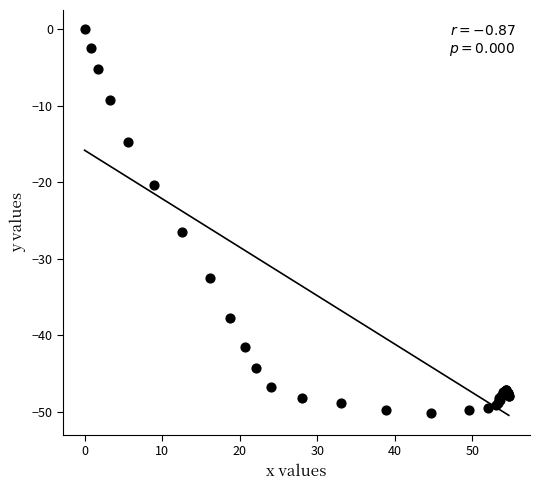

What Y value in the scatter plot is closest to -25?

-26.5